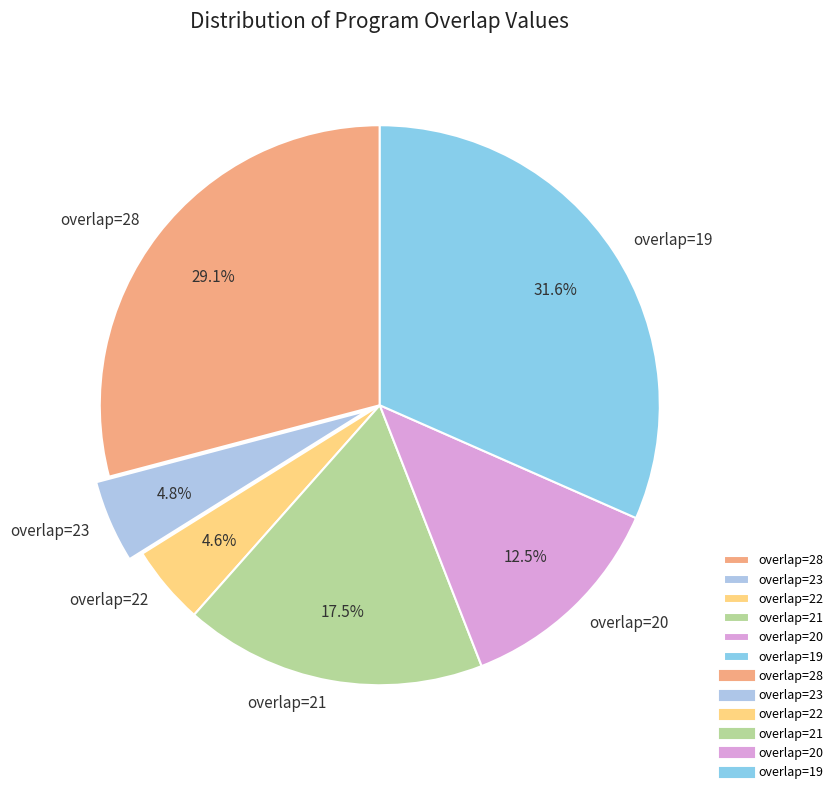

How many segments does this pie chart have?

6